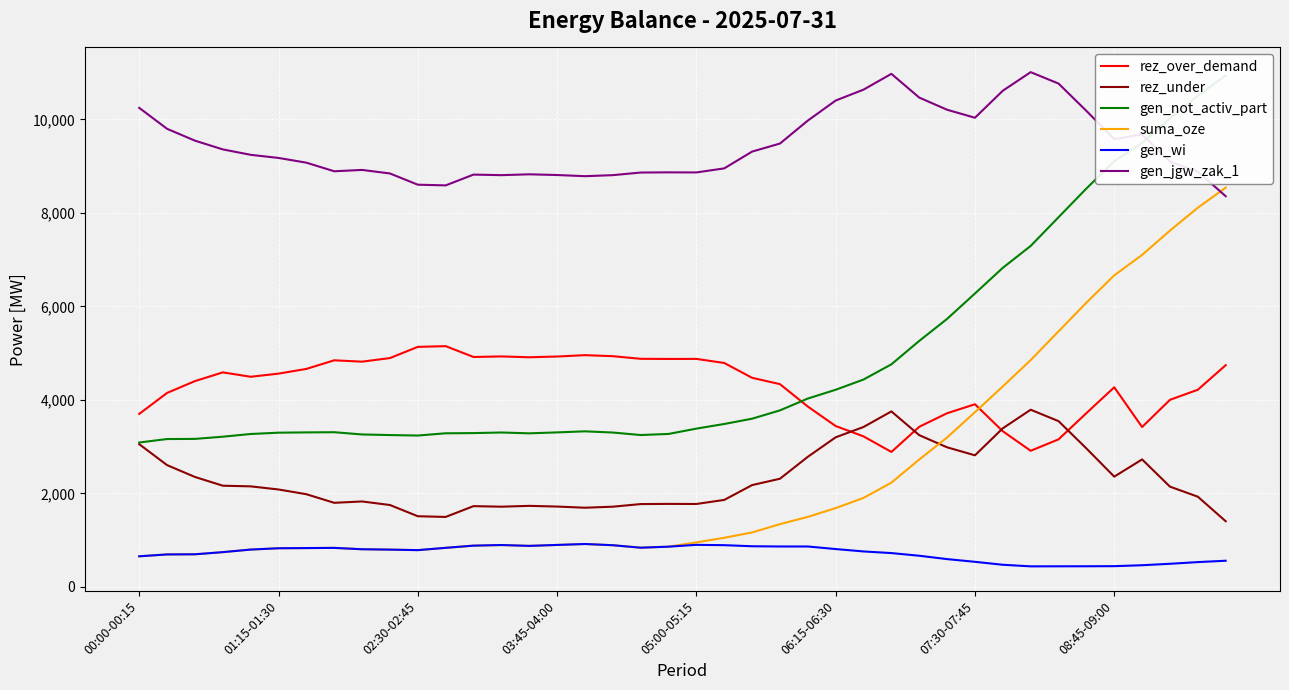

What is the lowest value of the gen_jgw_zak_1 series?

8358